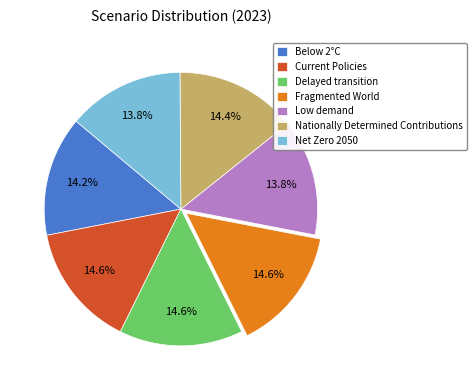

To the nearest percent, what is the combined percentage of Low demand and Nationally Determined Contributions?

28%